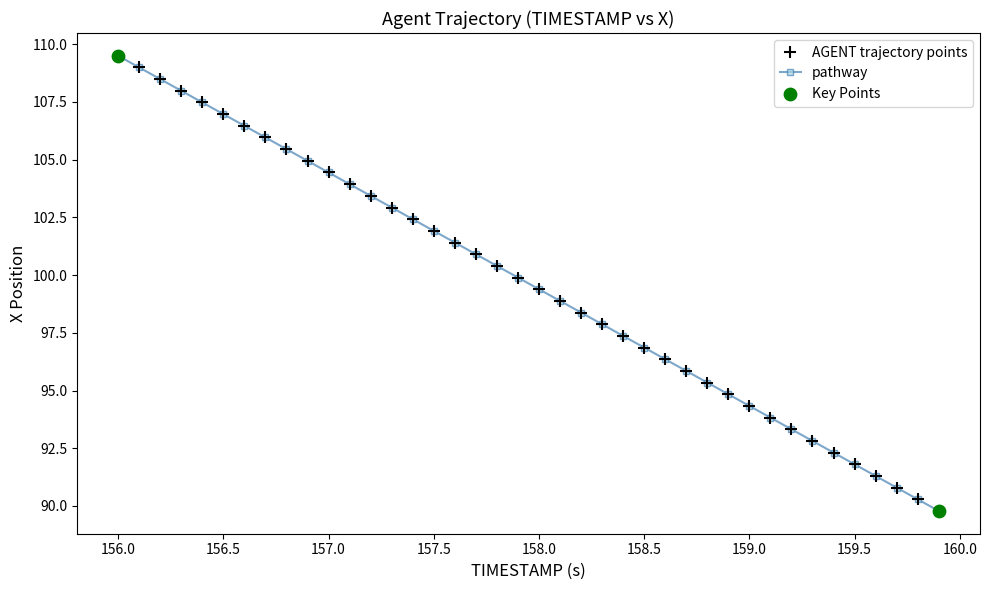

What is the value of the 39th point from the left?

90.3